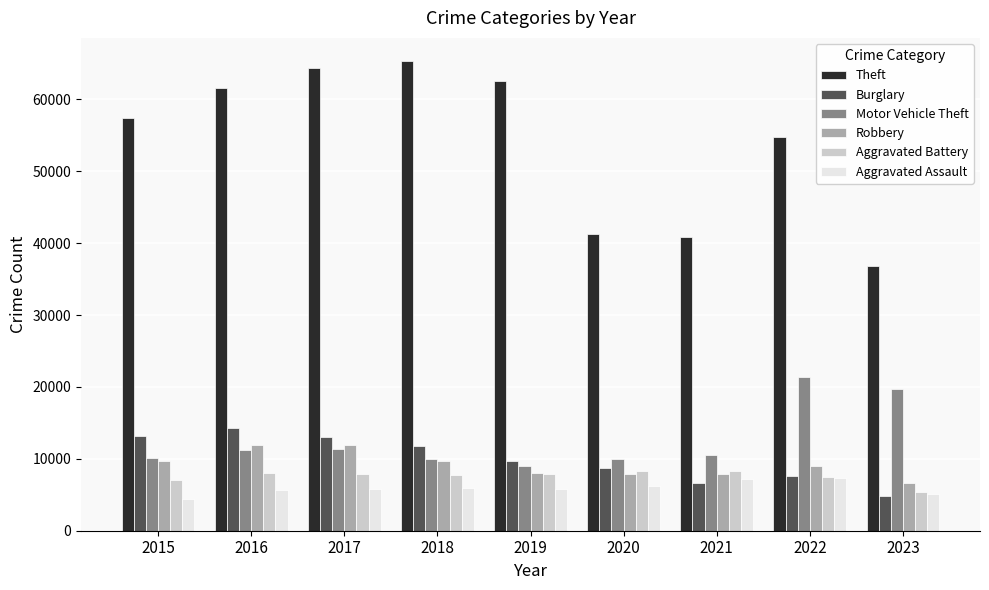

Count the number of categories in the chart.

9